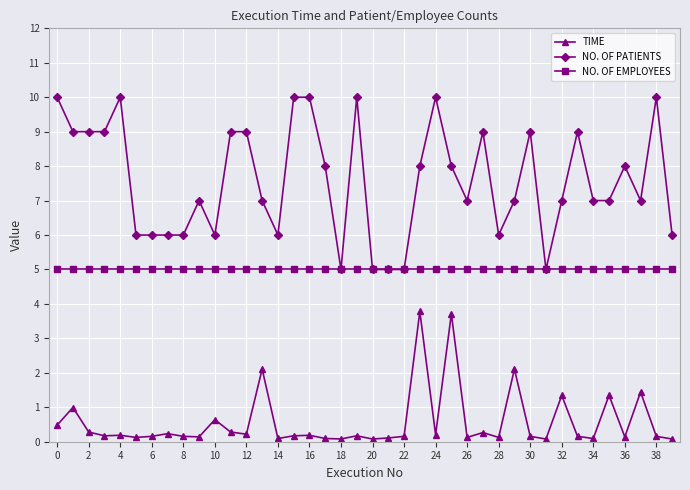

Which series has the widest spread of values?

NO. OF PATIENTS